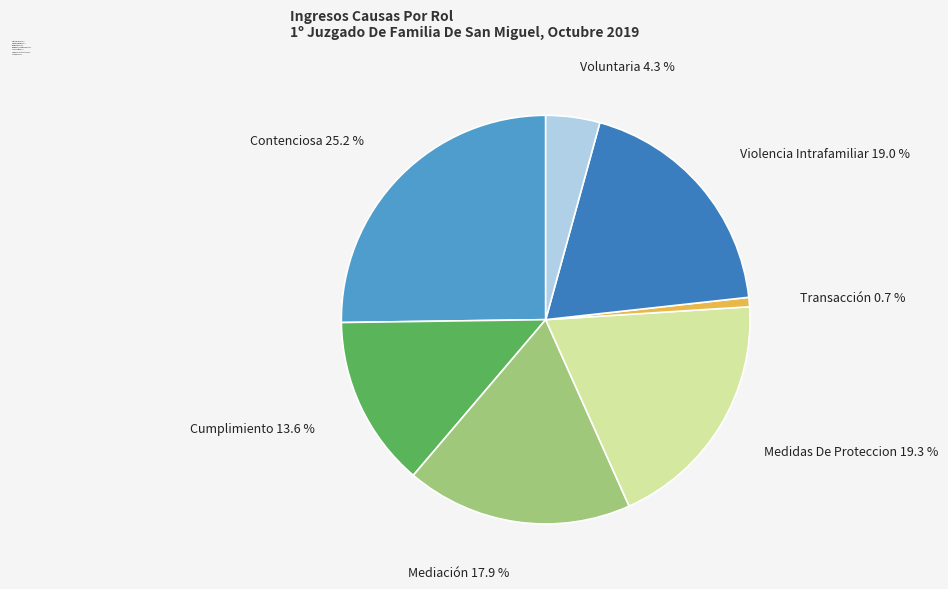

Count the number of slices in the pie.

7